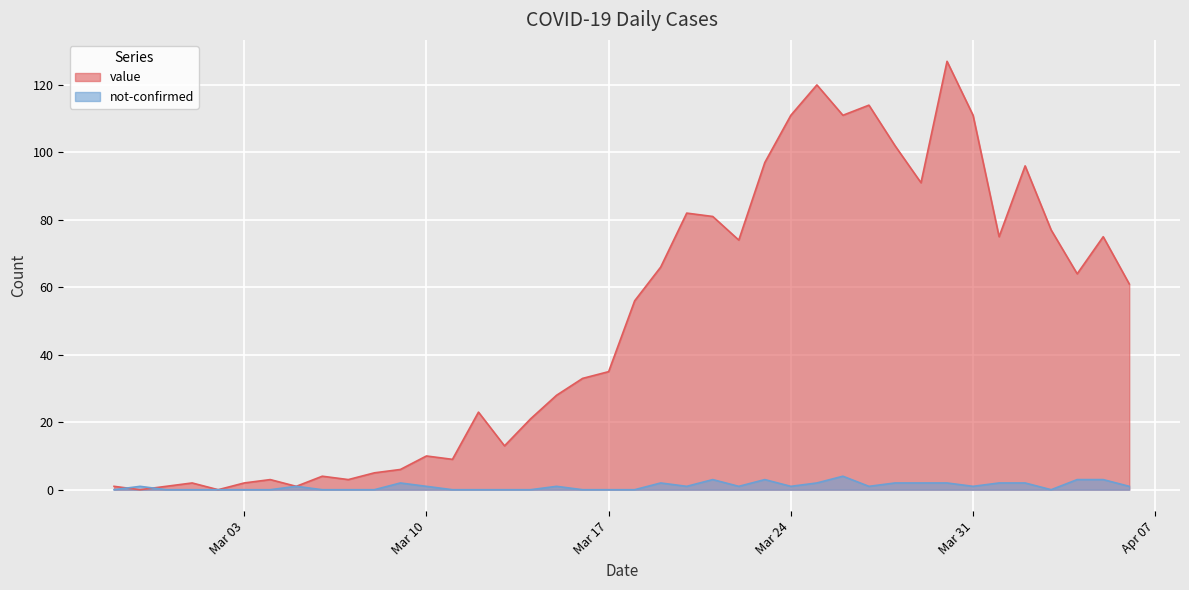

How many data points does each series have?

40